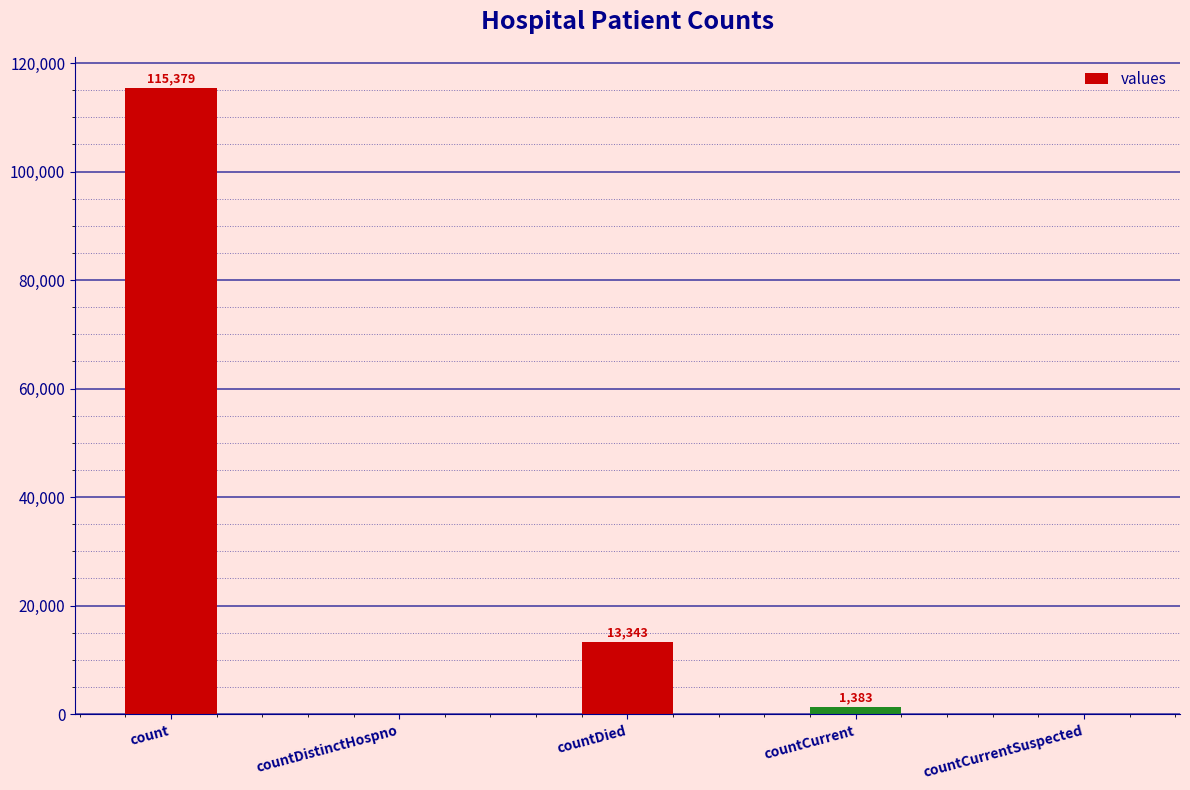

The chart shows a value of 0 at countDistinctHospno. True or false?

True